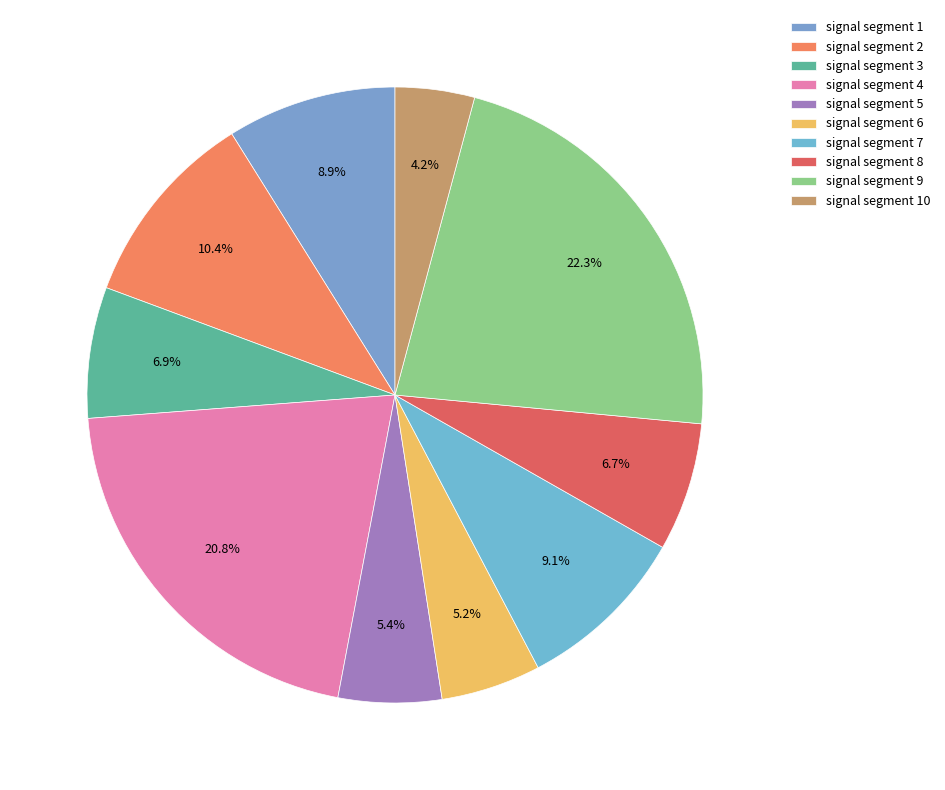

Is there any slice that represents more than half of the pie?

No